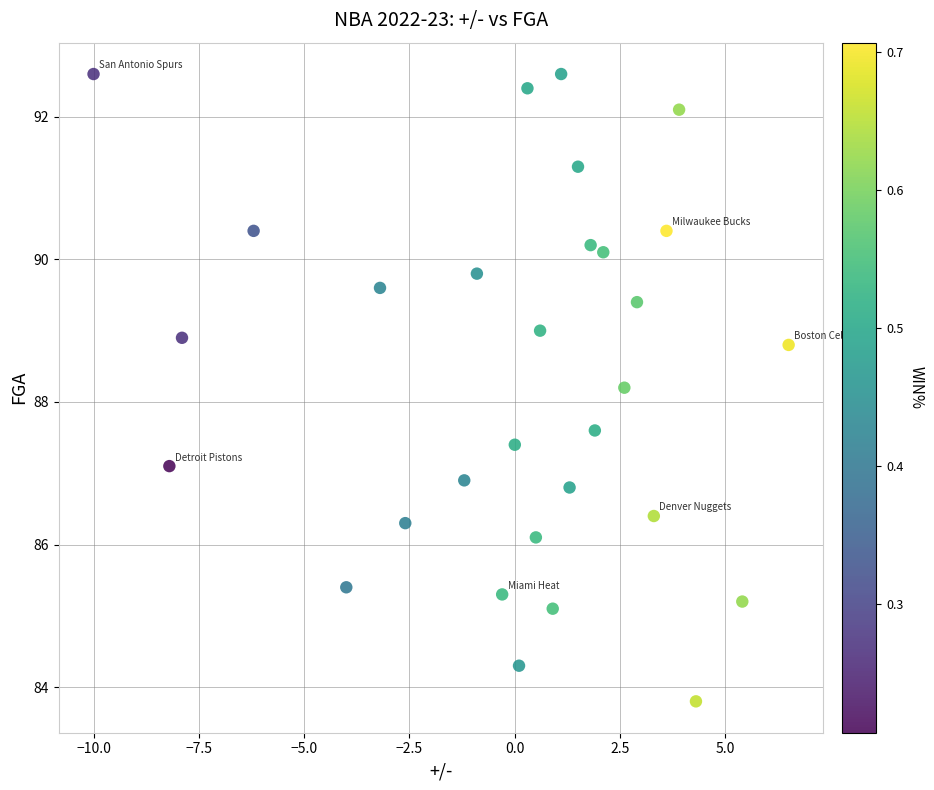

What is the range of X values (max minus min)?

16.5